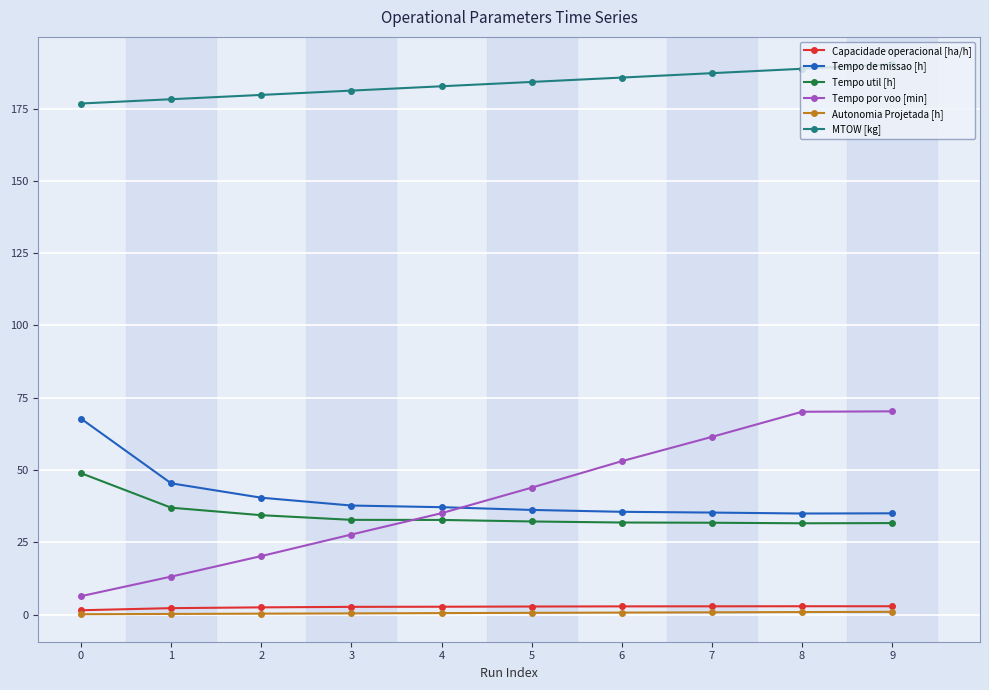

Does the chart display data point markers on the line(s)?

Yes